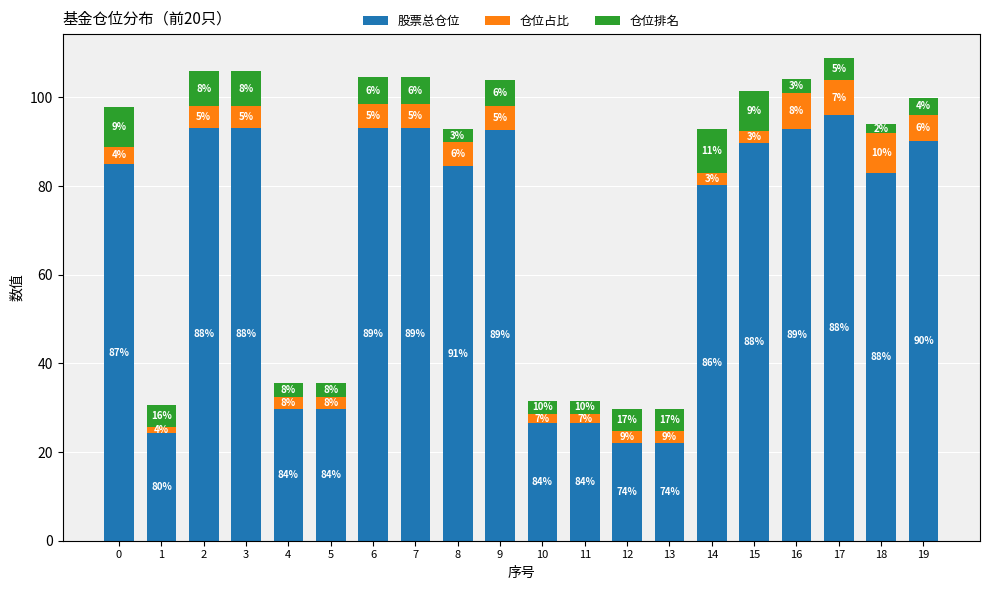

What is the lowest value of the 股票总仓位 series?

22.1